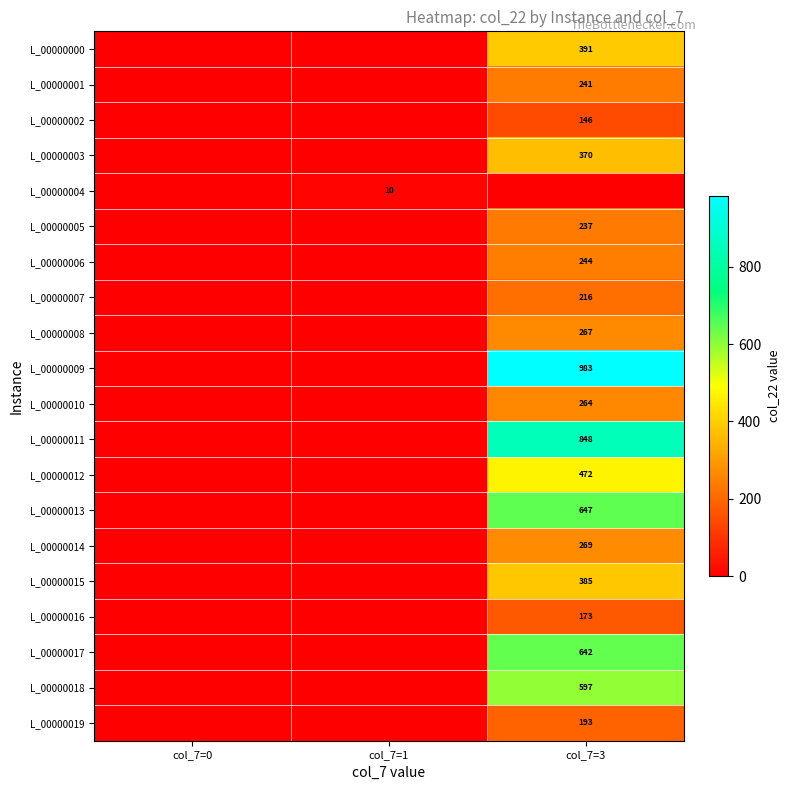

Is it true that L_00000013 equals 647 at col_7=3?

True